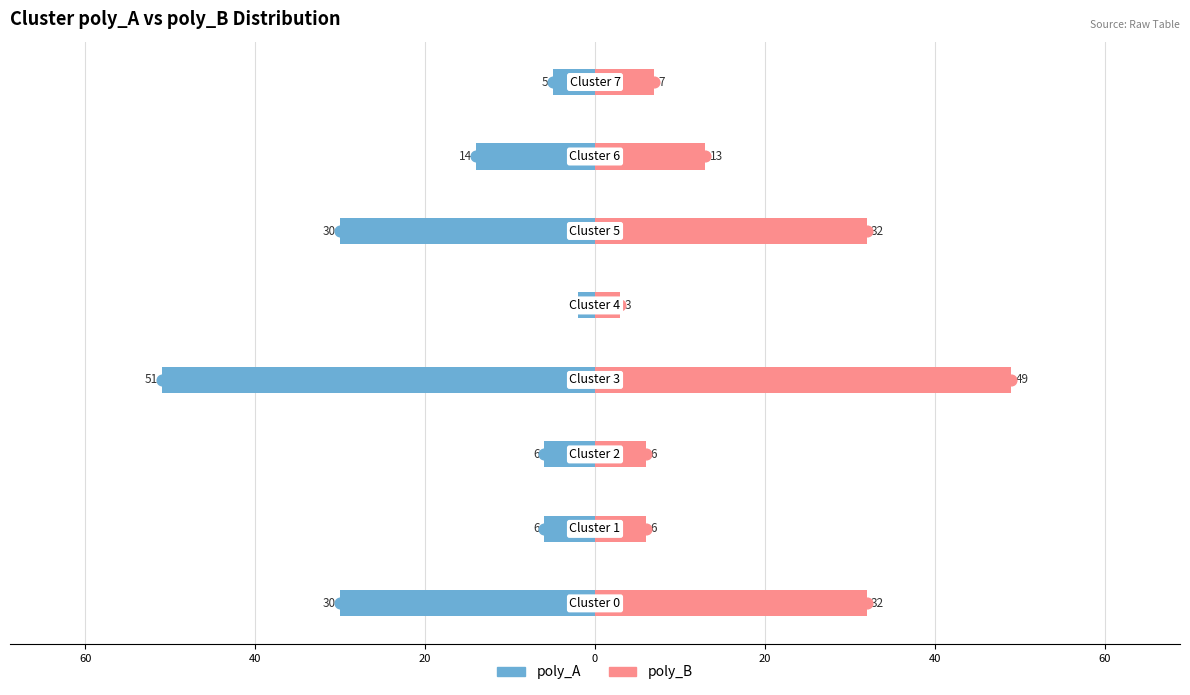

How many values in the poly_A series exceed -6?

2